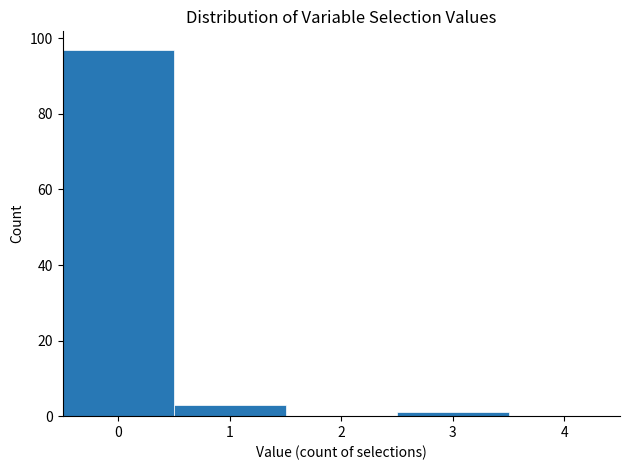

Reading left to right, list every bar in this chart as the range it spans on the x-axis followed by its height. The values are not printed on the chart, so give them approximately, as read against the axis.

-0.5 to 0.5: 98
0.5 to 1.5: 4
1.5 to 2.5: 0
2.5 to 3.5: under 2